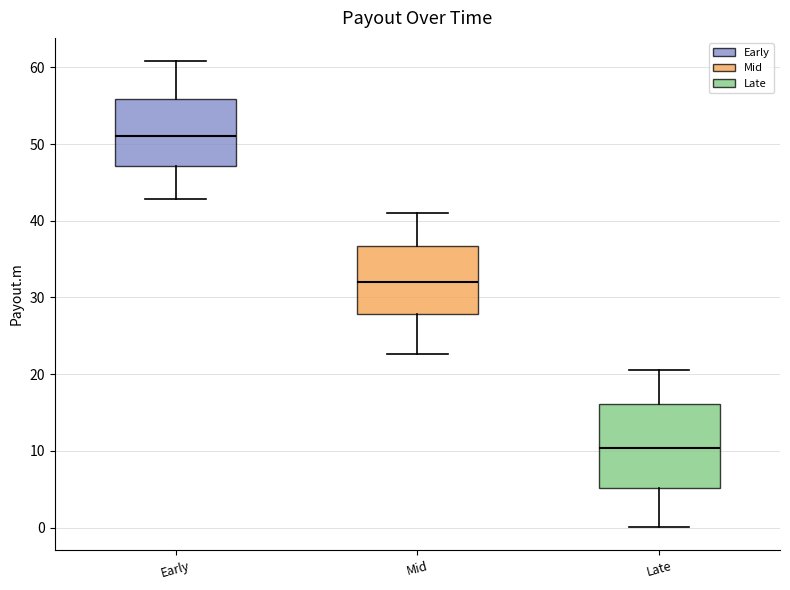

Reading left to right, transcribe this box plot: for each box, give where its median line is, the range the box spans, and where its two whiskers end, as read against the y-axis. The values are not printed on the chart, so give them approximately, as read against the axis.

Early: median 51, box 47 to 56, whiskers 43 to 61
Mid: median 32, box 28 to 37, whiskers 23 to 41
Late: median 10, box 5 to 16, whiskers 0 to 21